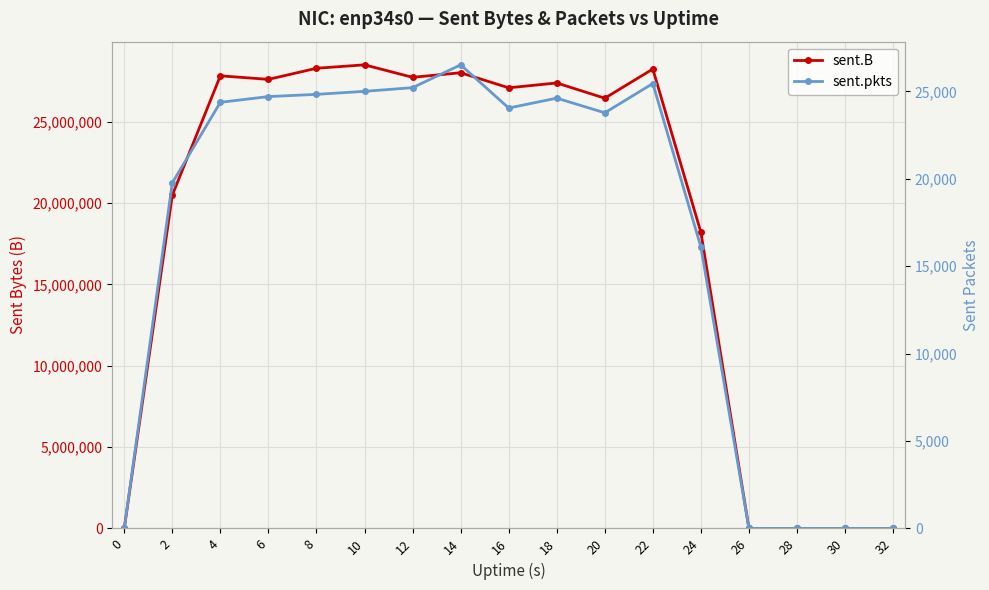

In sent.B, how many points are lower than both neighbors (excluding endpoints)?

4